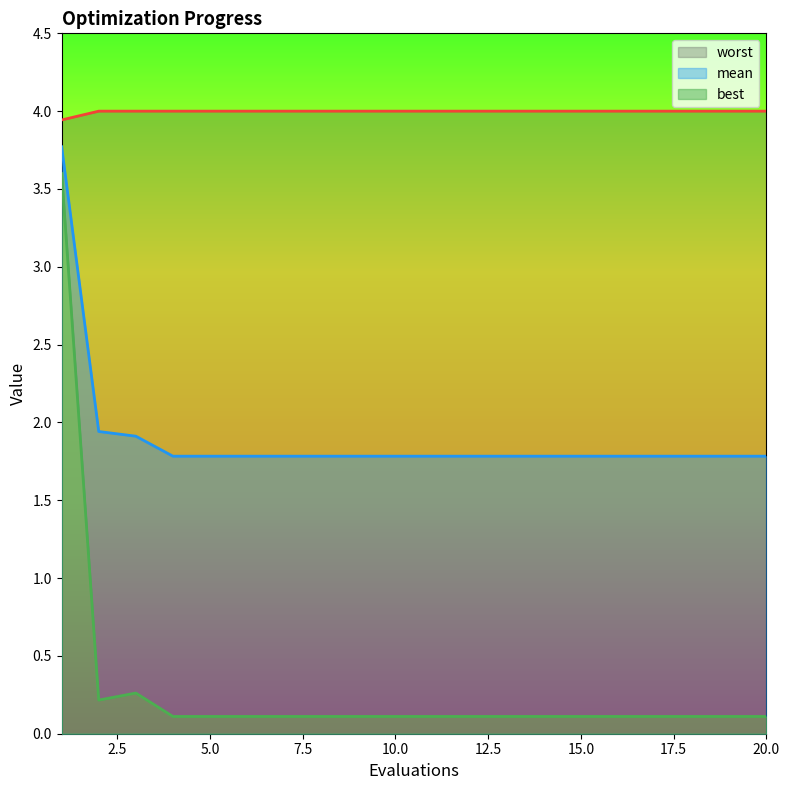

Which has a higher value, 17 or 15?

17